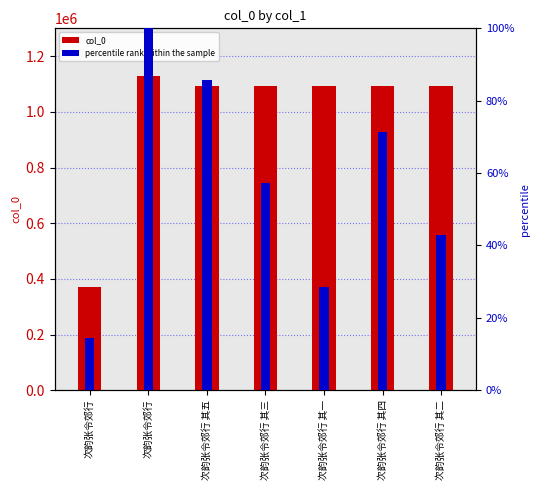

List the labels in order of col_0 value, largest first.

次韵张令郊行, 次韵张令郊行 其五, 次韵张令郊行 其四, 次韵张令郊行 其三, 次韵张令郊行 其二, 次韵张令郊行 其一, 次韵张令郊行